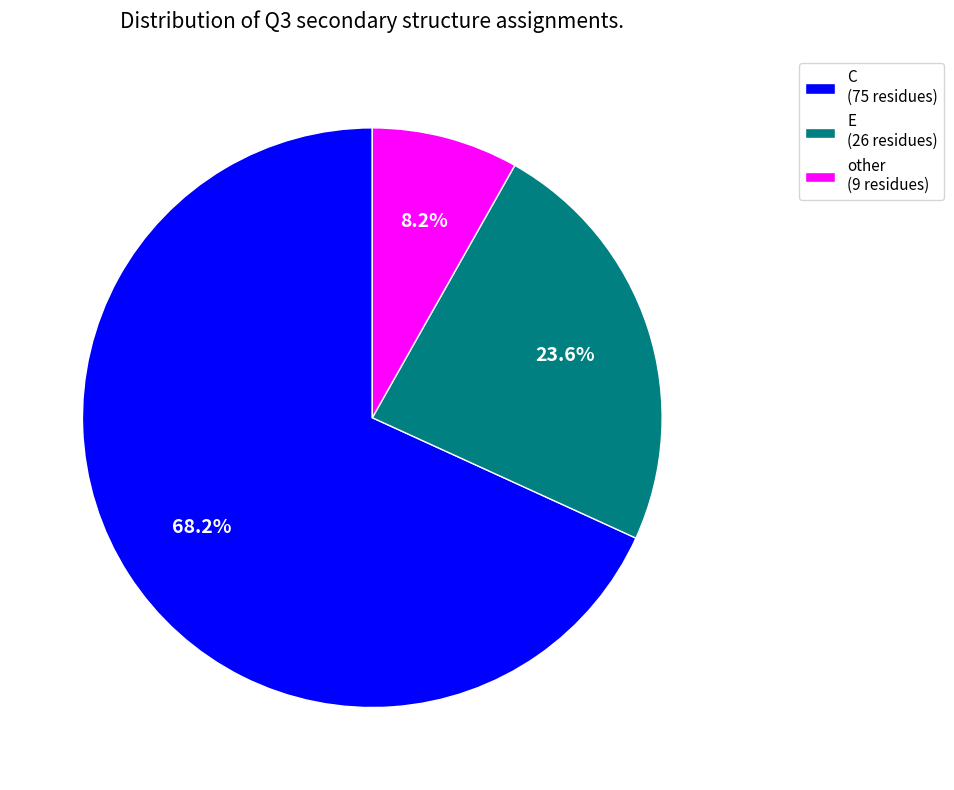

True or false: C accounts for 68% of the total.

True